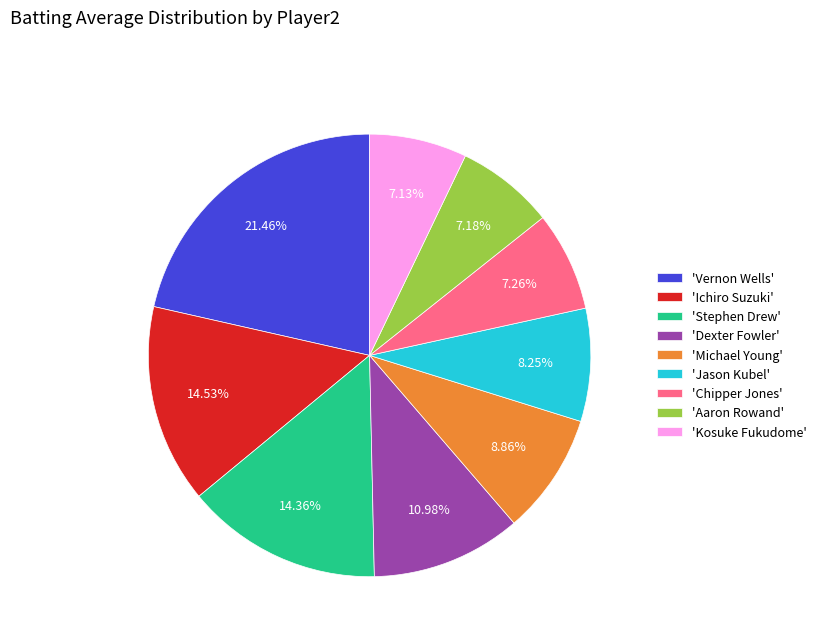

Is the sum of 'Chipper Jones' and 'Stephen Drew' greater than half?

No